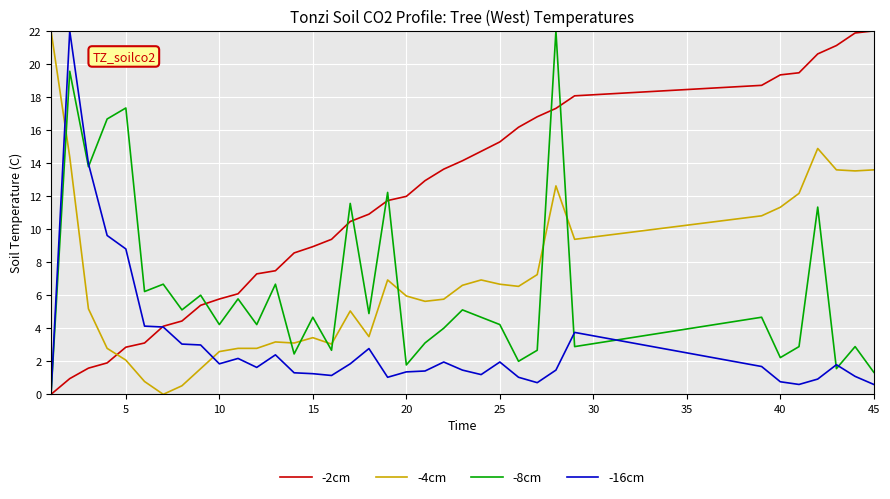

Does the chart have visible grid lines?

Yes